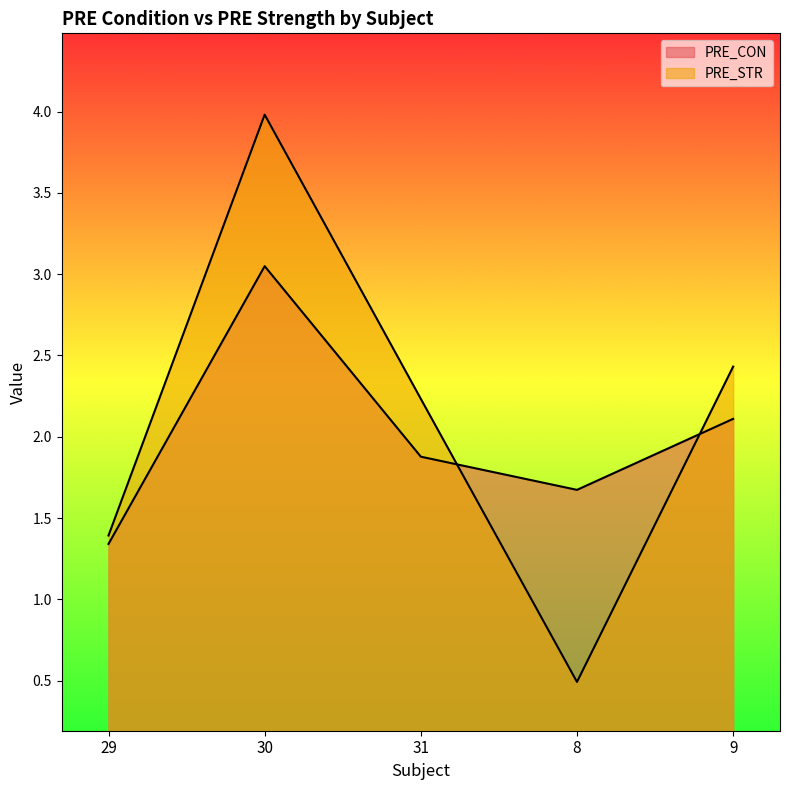

Where does the PRE_STR series first go above 2?

30